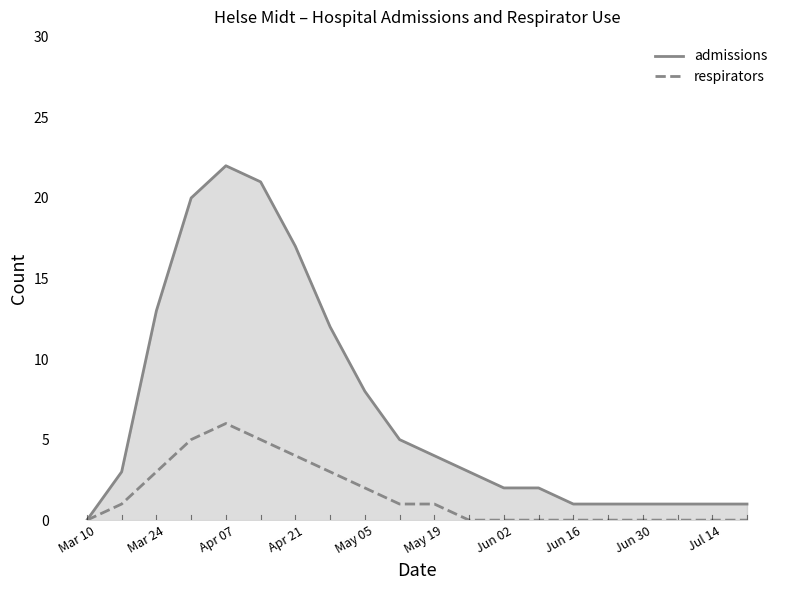

Which series has the largest total across all categories?

admissions